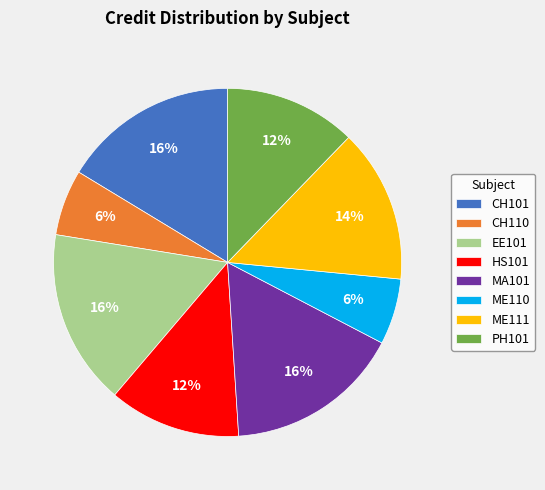

Is there any slice that represents more than half of the pie?

No